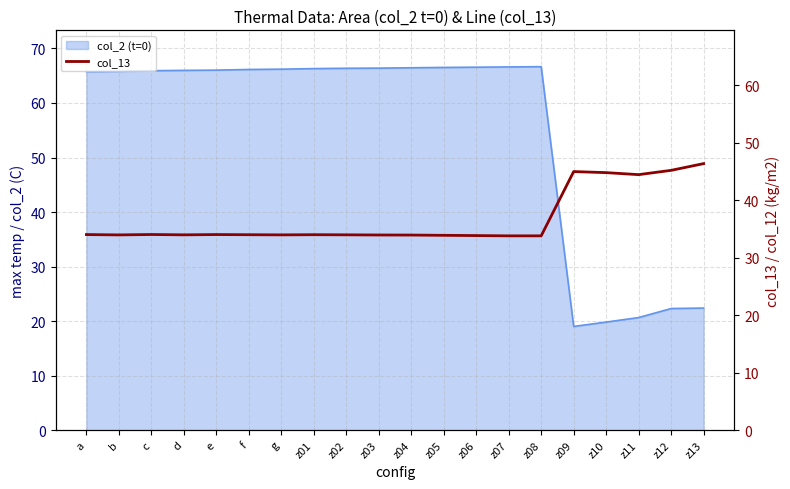

What is the difference between the values at b and z11?

10.5